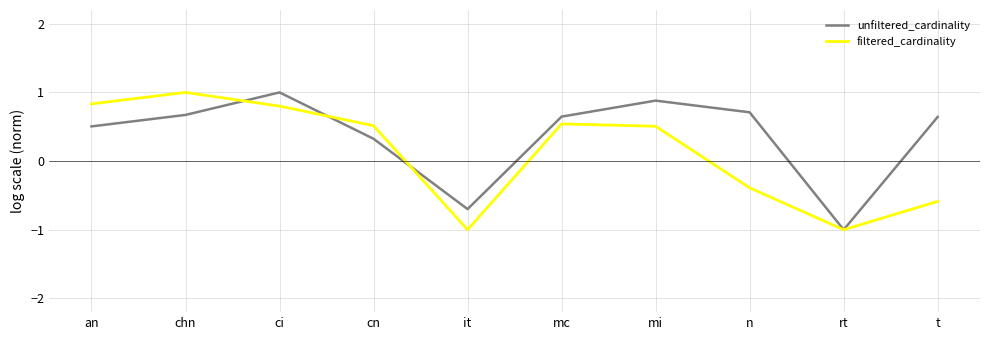

How many interior local peaks does the filtered_cardinality series have?

2